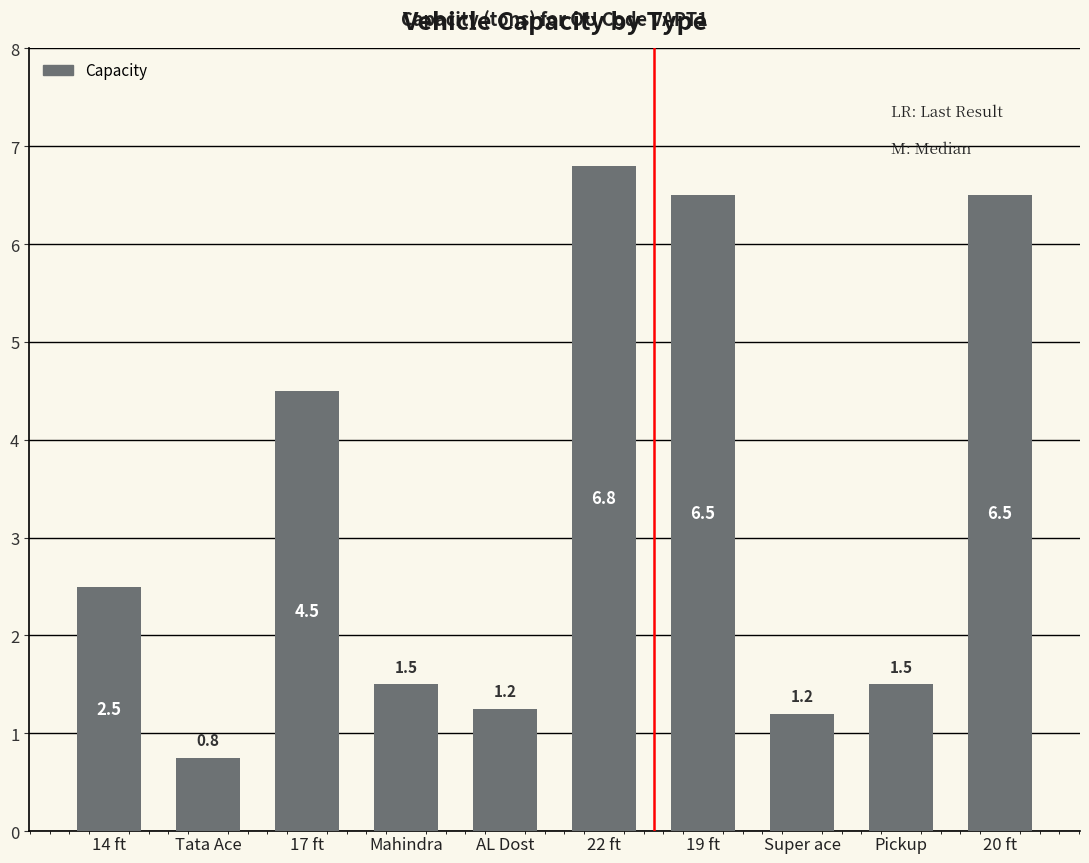

How many bars are there in total?

10